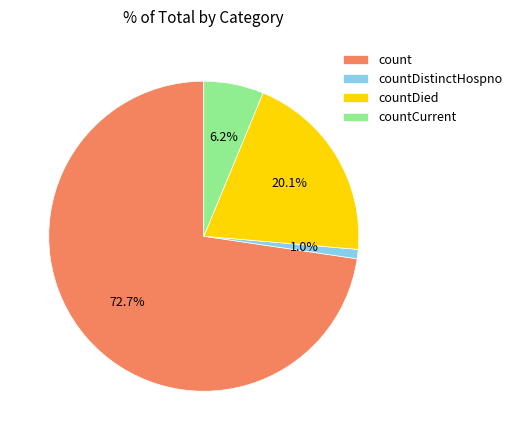

How many segments does this pie chart have?

4